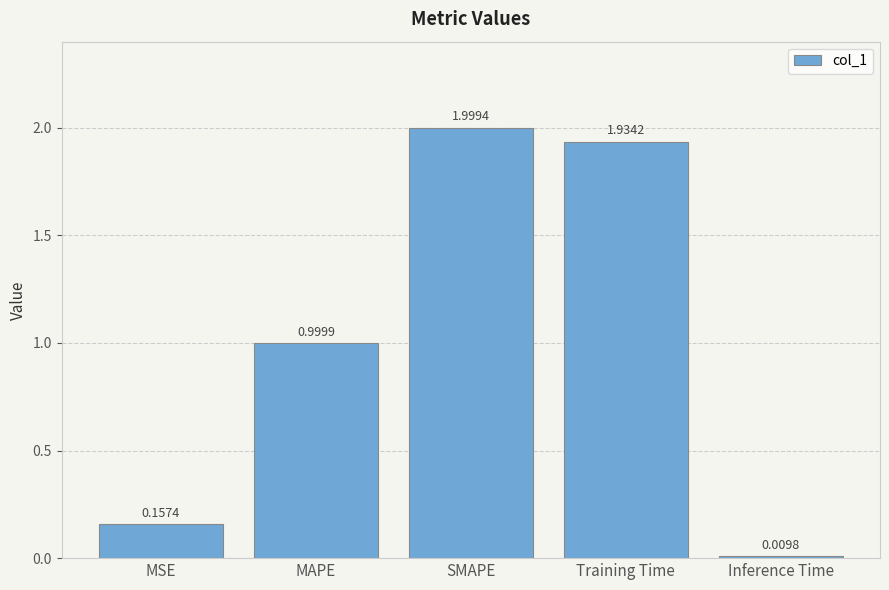

How many bars are there in total?

5